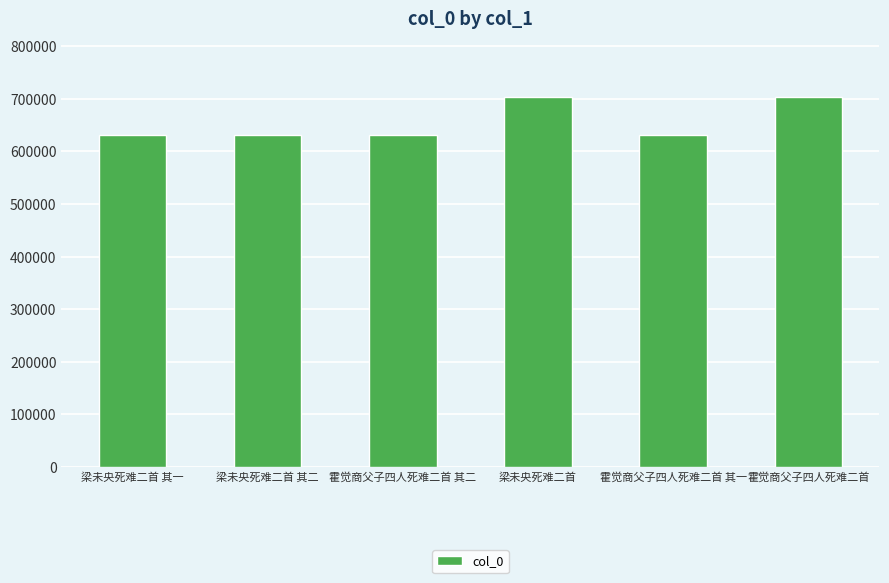

Are the bars grouped side by side (vs. stacked)?

No